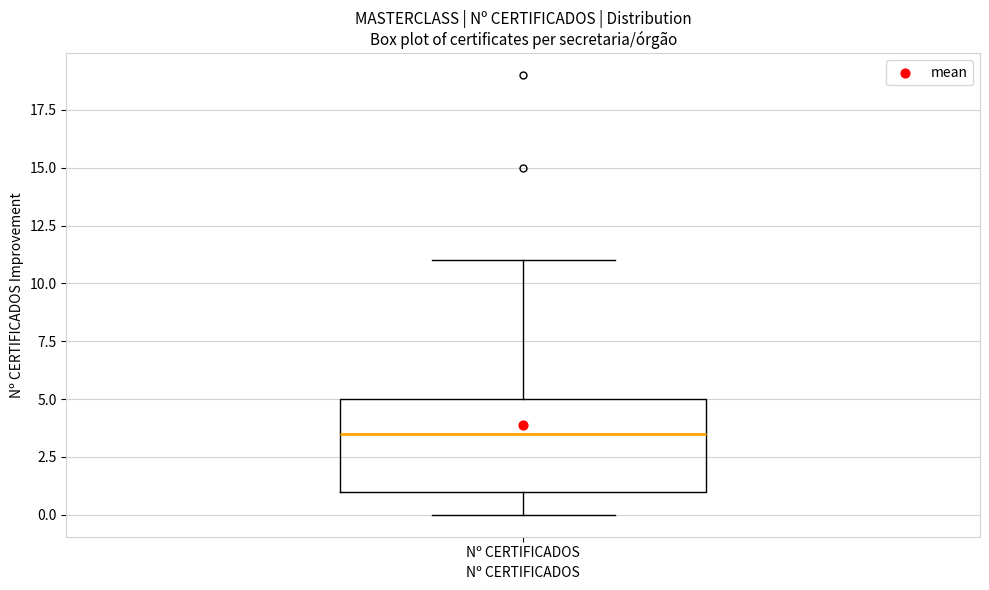

Where is the upper edge of the box for Nº CERTIFICADOS on the y-axis? The values are not printed on the chart, so give them approximately, as read against the axis.

5.0